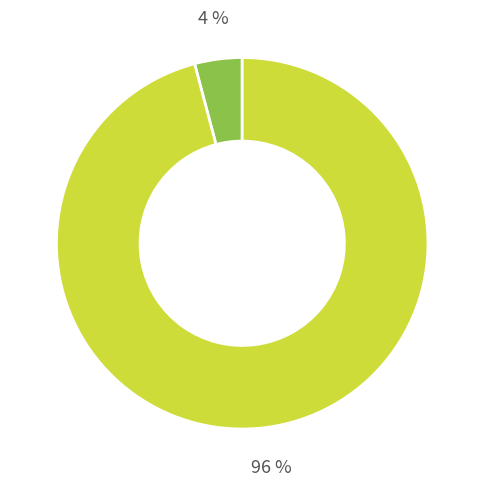

How many slices are in this pie chart?

2